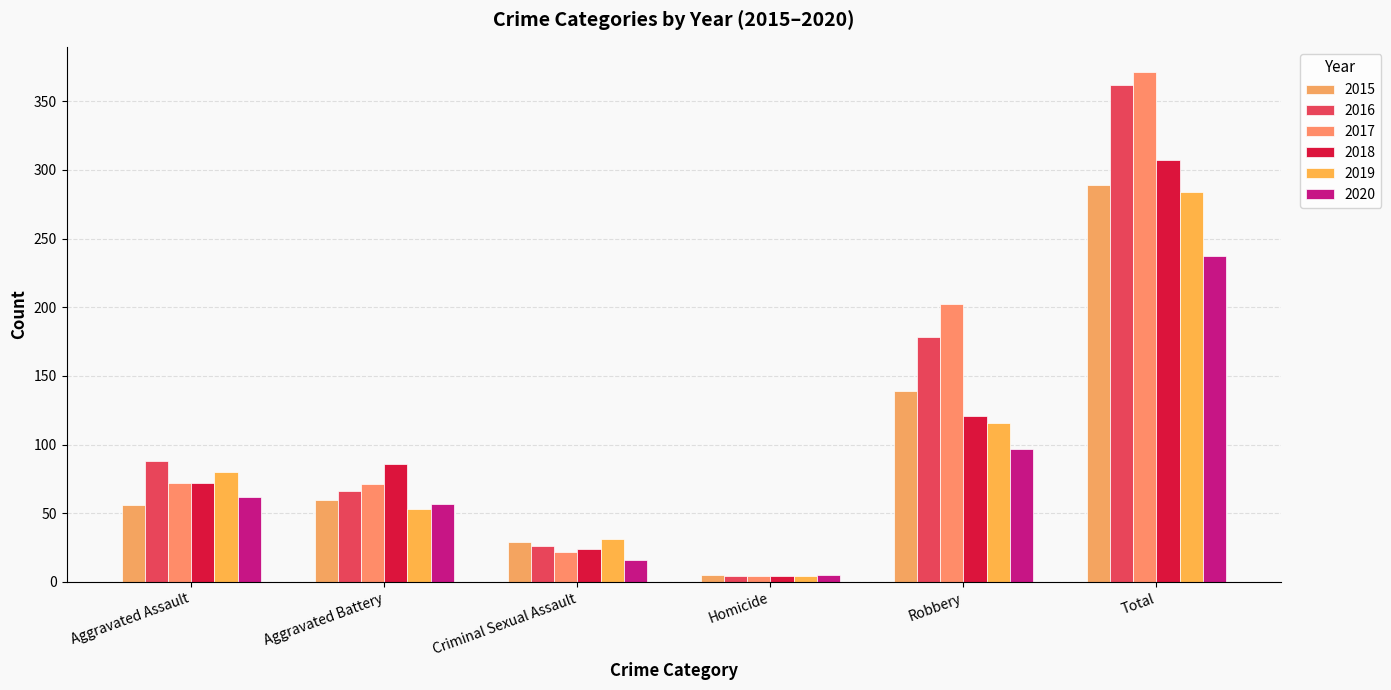

How many categories are shown in the chart?

6